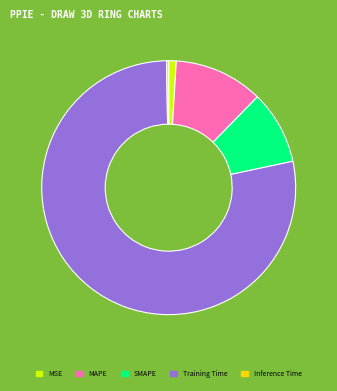

Which slice is the largest?

Training Time